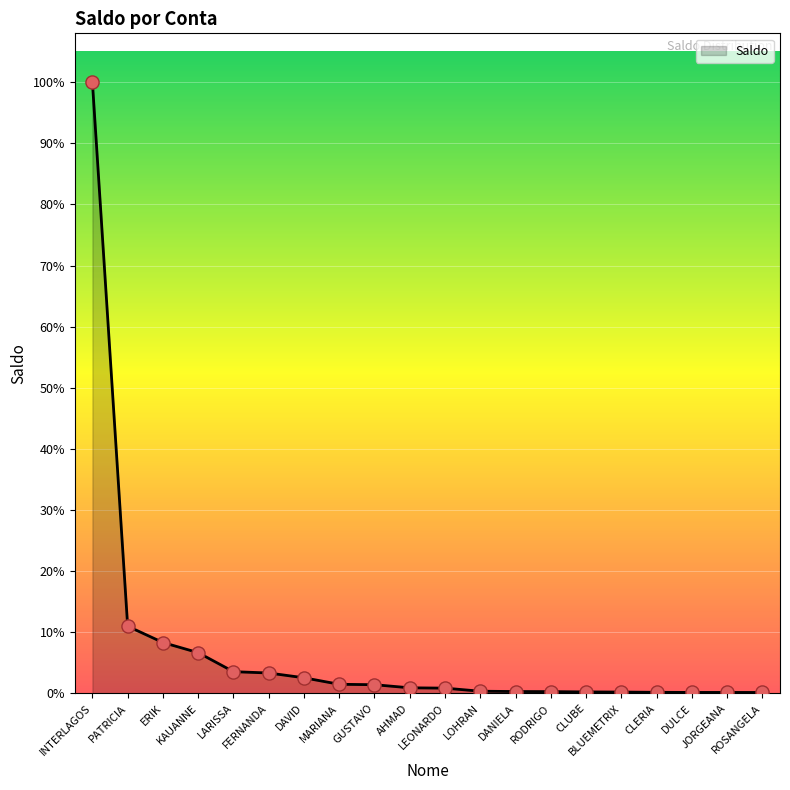

What is the change in value from KAUANNE to AHMAD?

-17253.5